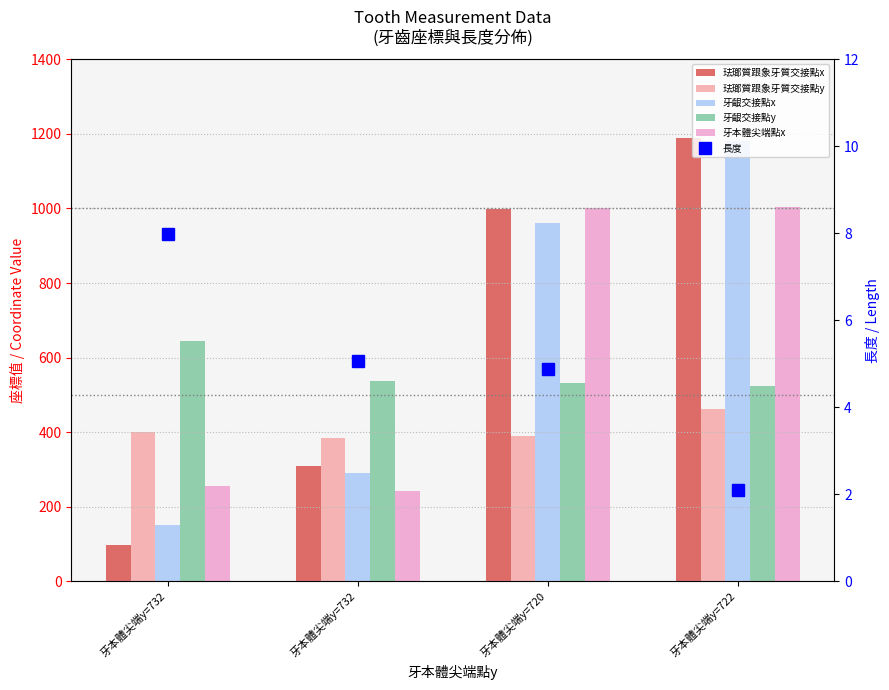

At which label does 珐瑯質跟象牙質交接點x first exceed 998?

牙本體尖端y=722